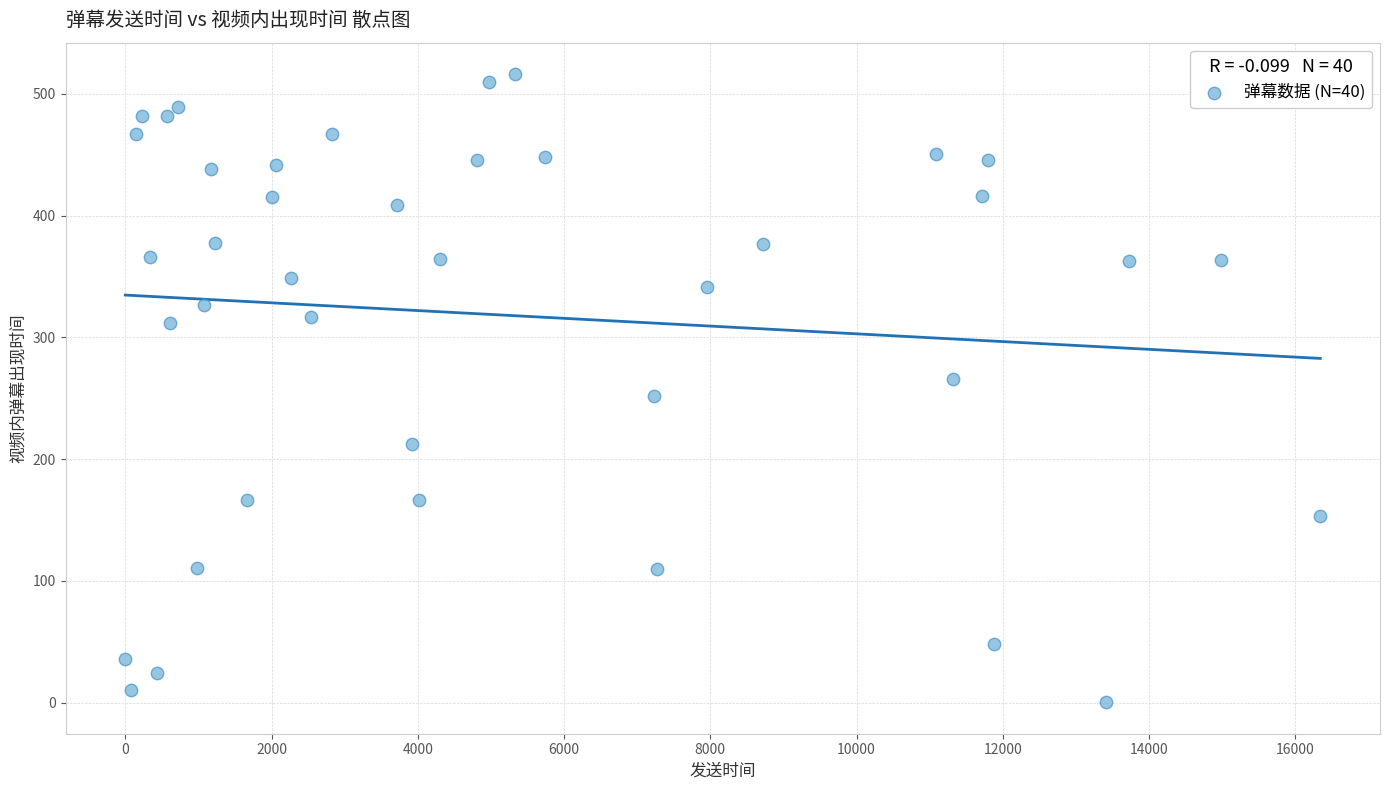

What is the range of Y values (max minus min)?

516.1